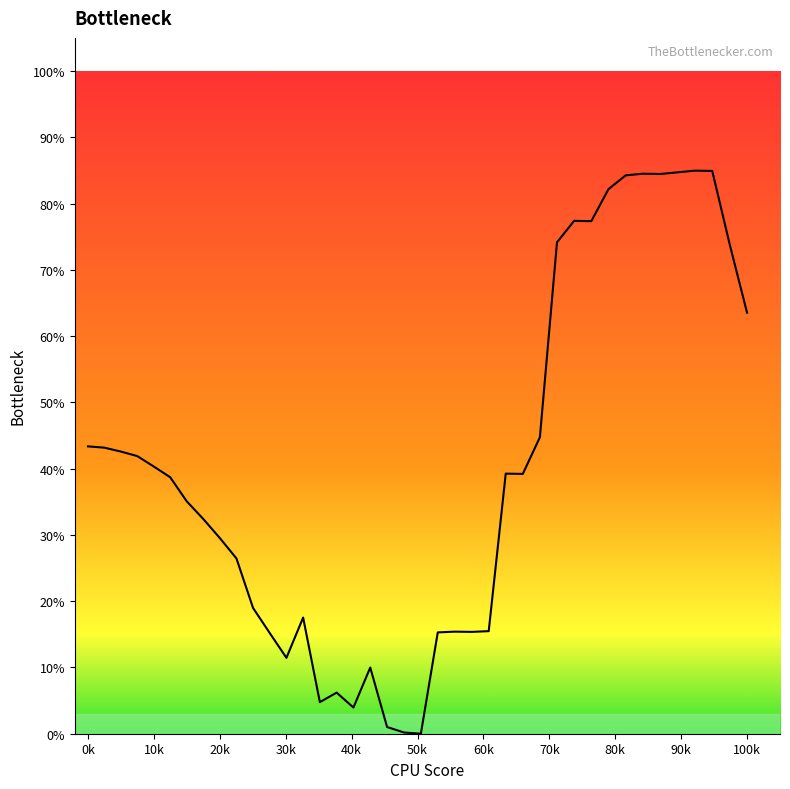

Does the chart display data point markers on the line(s)?

No